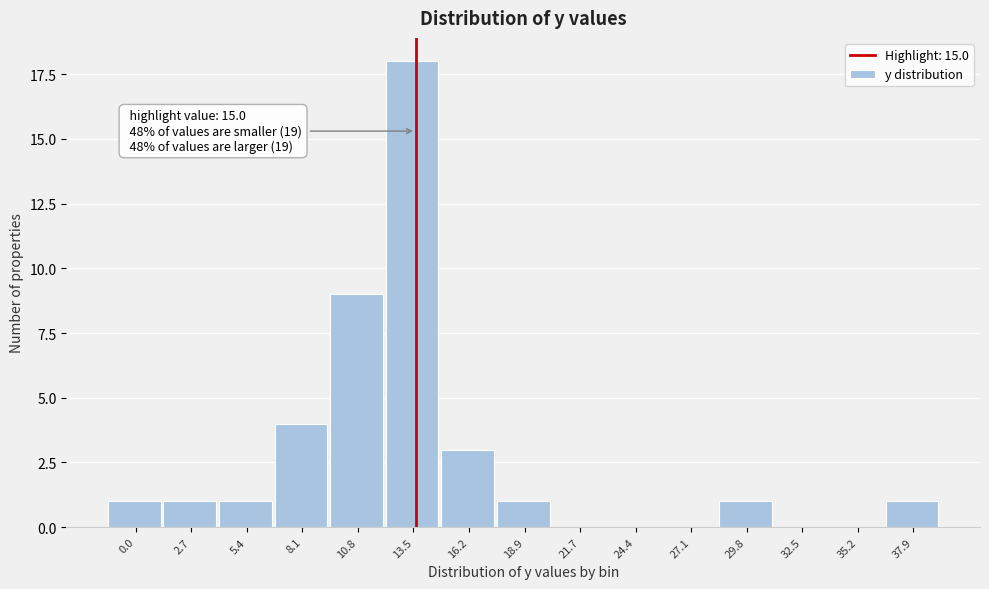

Reading left to right, transcribe all the data shown in this chart.

0.0=1	2.7=1	5.4=1	8.1=4	10.8=9	13.5=18	16.2=3	18.9=1	21.7=0	24.4=0	27.1=0	29.8=1	32.5=0	35.2=0	37.9=1